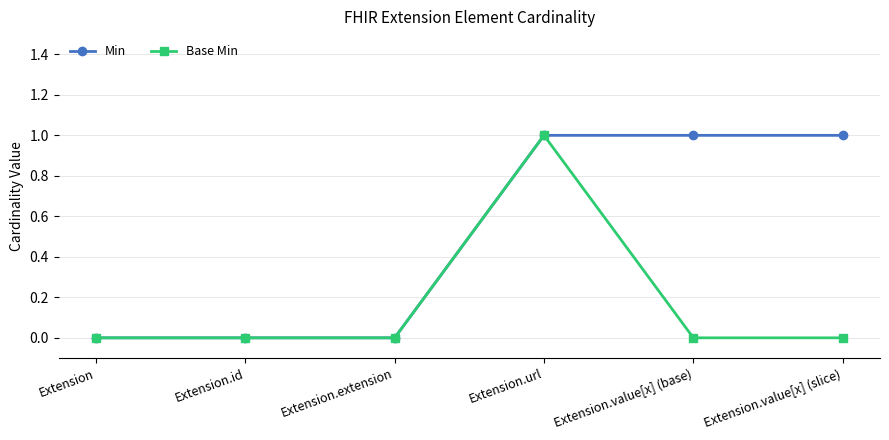

The Base Min series shows 1 at Extension.url. True or false?

True